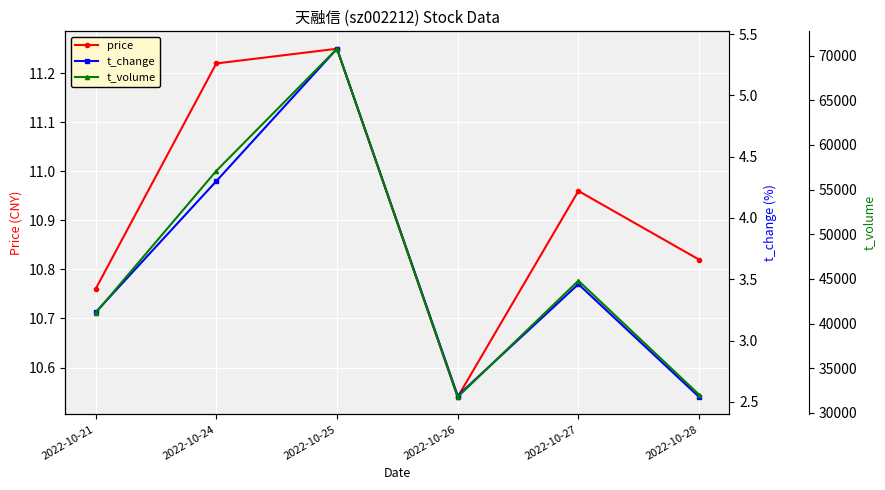

What is the highest value of the price series?

11.2